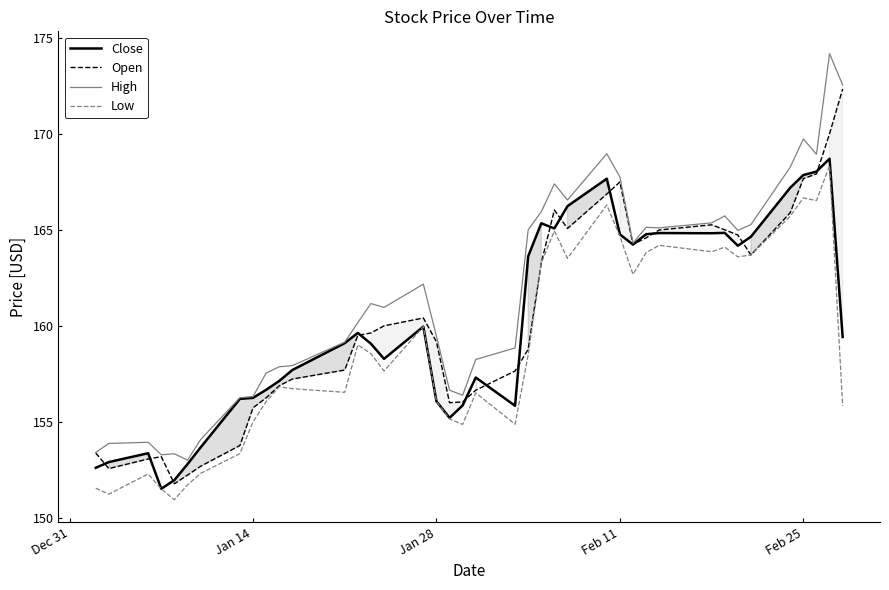

How many data points in Open are above 159?

22